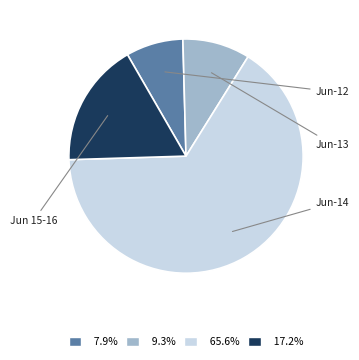

Is there any slice that represents more than half of the pie?

Yes